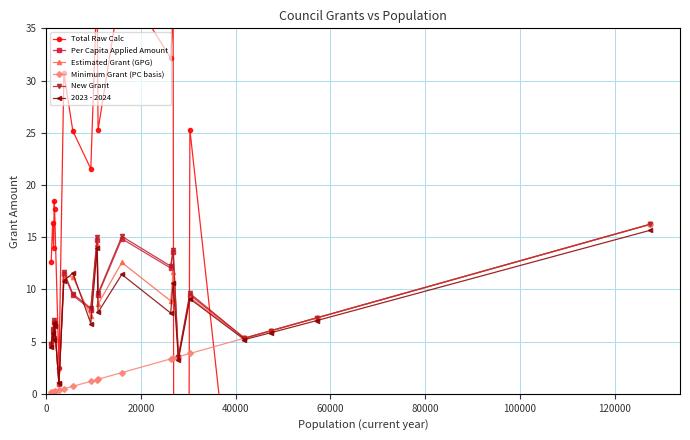

What is the sum of all Estimated Grant (GPG) values?

163.5